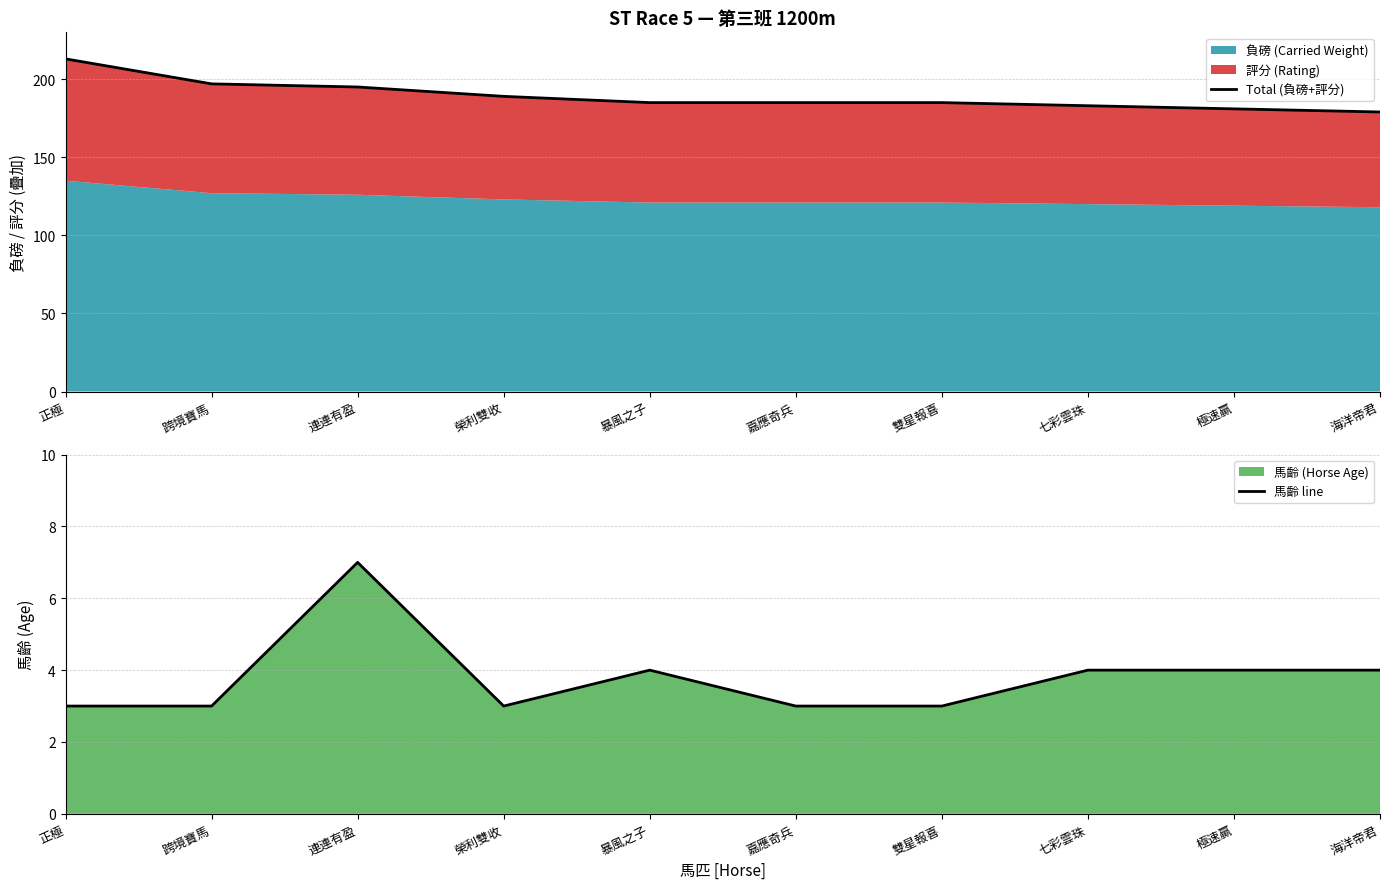

True or false: 馬齡 line has a value of 1 at 榮利雙收.

False